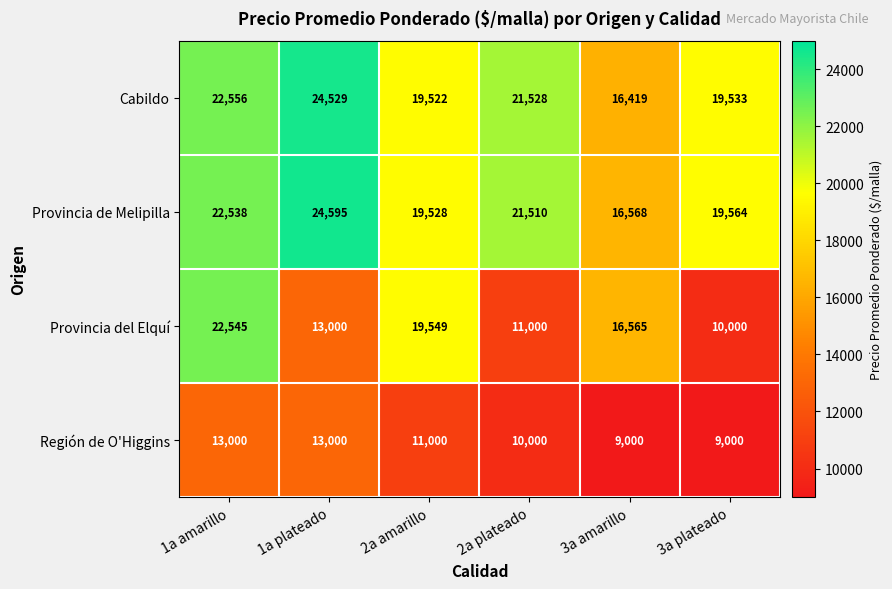

Reading right to left, list all the values displayed in this chart.

Cabildo: 3a plateado=19533	3a amarillo=16419	2a plateado=21528	2a amarillo=19522	1a plateado=24529	1a amarillo=22556
Provincia de Melipilla: 3a plateado=19564	3a amarillo=16568	2a plateado=21510	2a amarillo=19528	1a plateado=24595	1a amarillo=22538
Provincia del Elquí: 3a plateado=10000	3a amarillo=16565	2a plateado=11000	2a amarillo=19549	1a plateado=13000	1a amarillo=22545
Región de O'Higgins: 3a plateado=9000	3a amarillo=9000	2a plateado=10000	2a amarillo=11000	1a plateado=13000	1a amarillo=13000